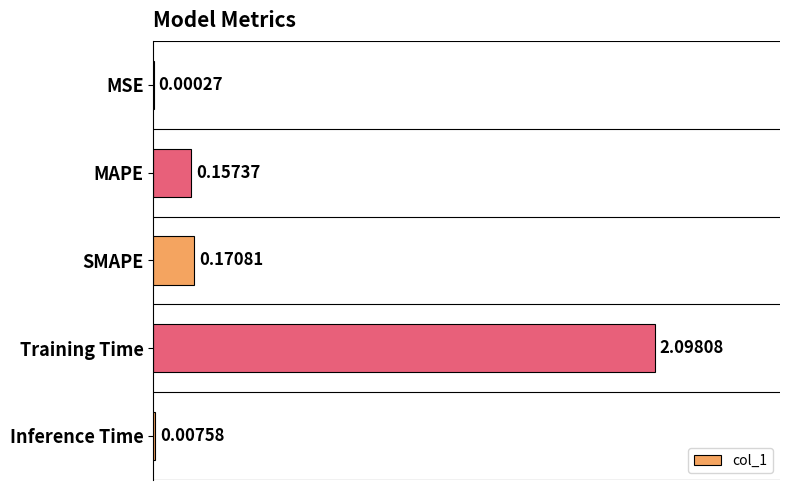

Which category has the highest value across all series?

Training Time